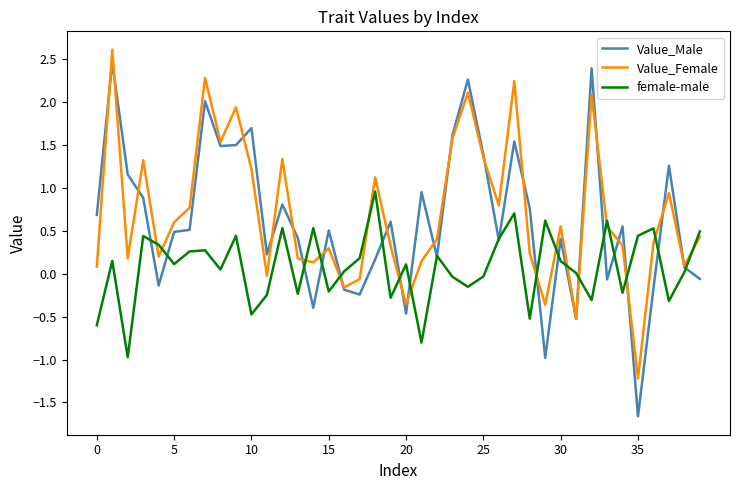

Which series has the largest range (max minus min)?

Value_Male